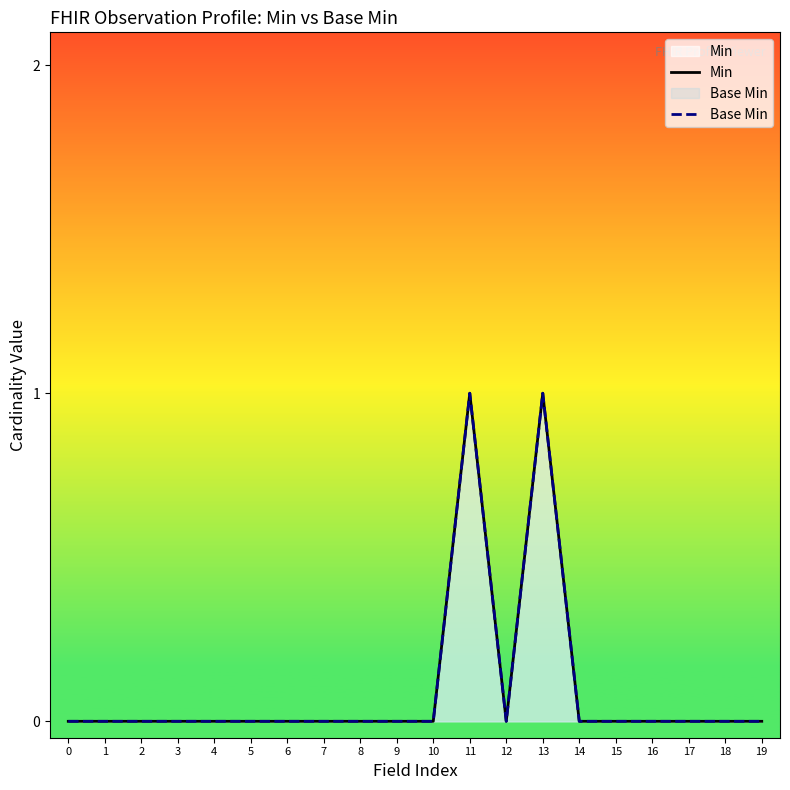

True or false: Min and Base Min cross at least once.

False